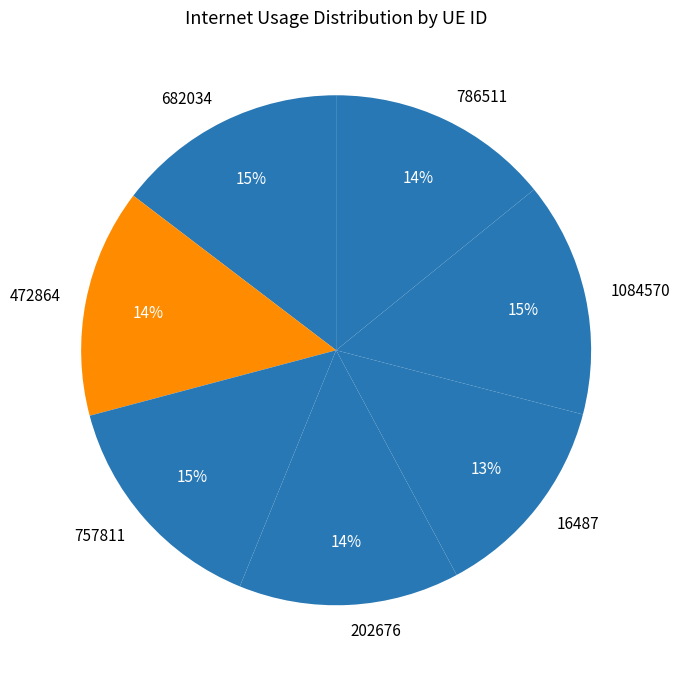

To the nearest percent, what percentage of the pie is 16487?

13%